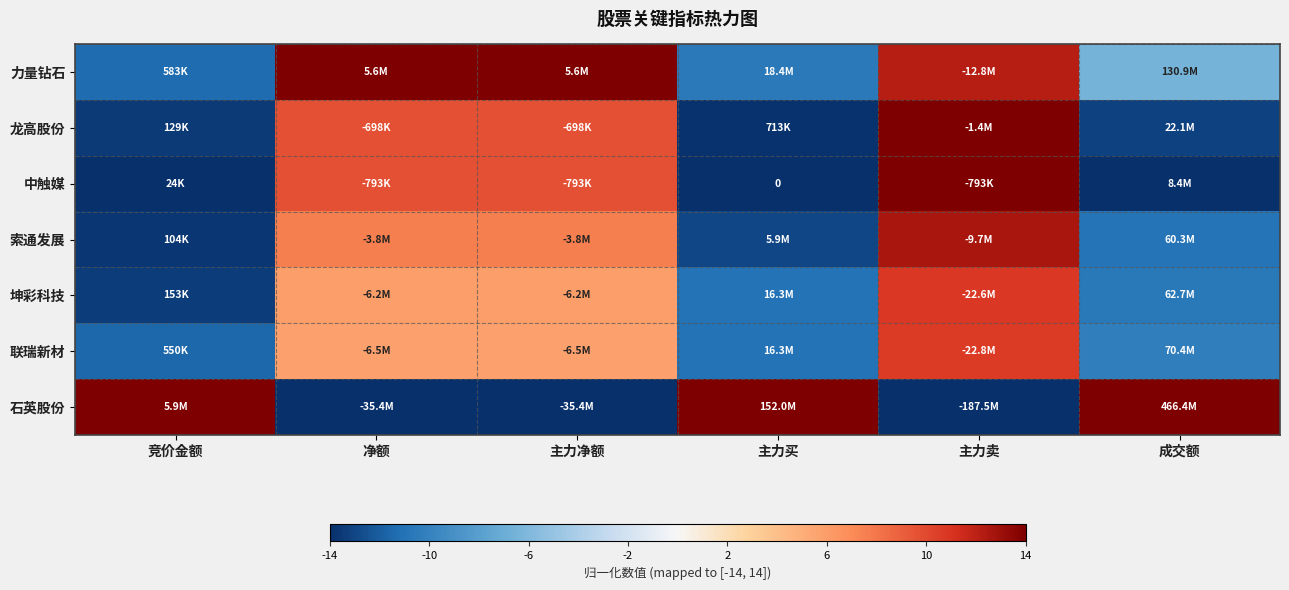

At 成交额, list the series in order from largest to smallest.

石英股份, 力量钻石, 联瑞新材, 坤彩科技, 索通发展, 龙高股份, 中触媒